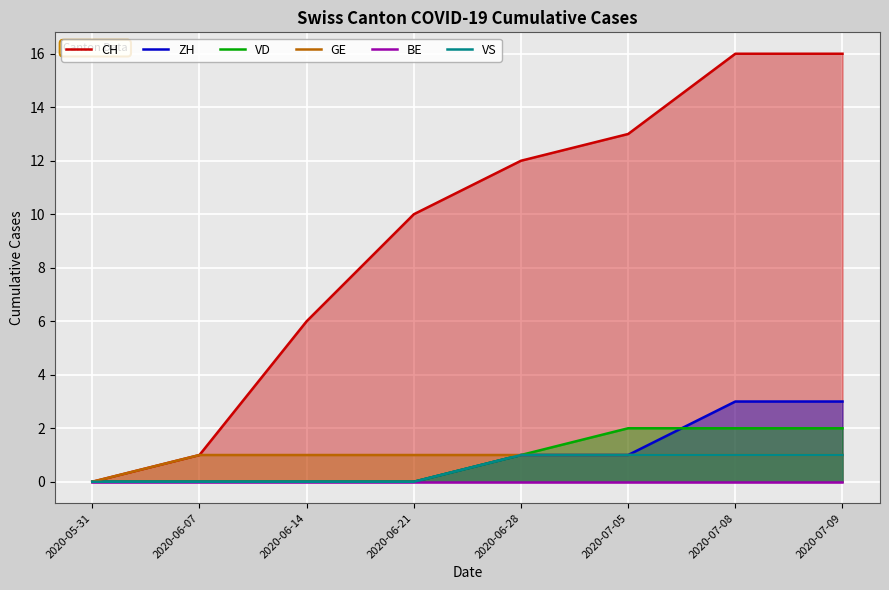

True or false: ZH has a value of 3 at 2020-07-08.

True